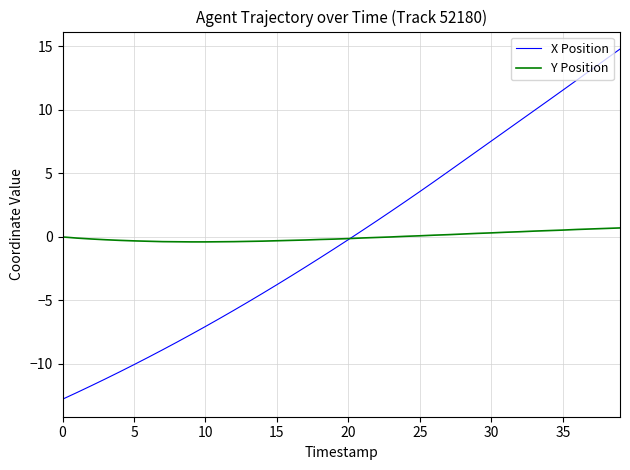

Rank the series by their maximum value, from lowest to highest.

Y Position, X Position